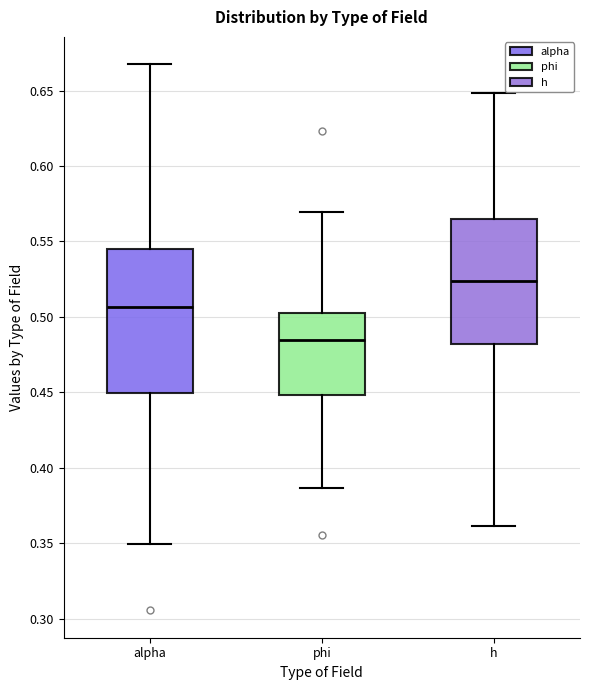

Reading left to right, read every box against the y-axis: the position of its median line, the range the box covers, and the ends of its whiskers. The values are not printed on the chart, so give them approximately, as read against the axis.

alpha: median 0.505, box 0.450 to 0.545, whiskers 0.350 to 0.665
phi: median 0.485, box 0.450 to 0.505, whiskers 0.385 to 0.570
h: median 0.525, box 0.480 to 0.565, whiskers 0.360 to 0.650